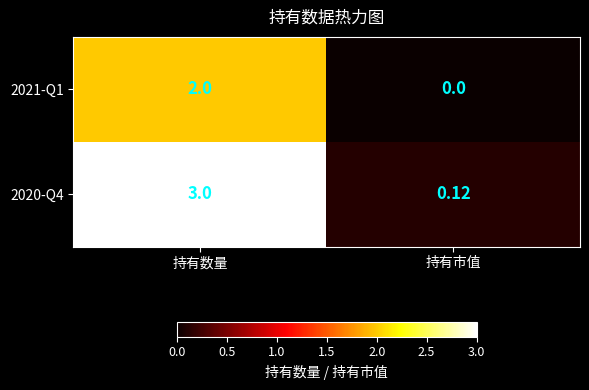

Where is 2020-Q4 nearest to the value 1?

持有市值